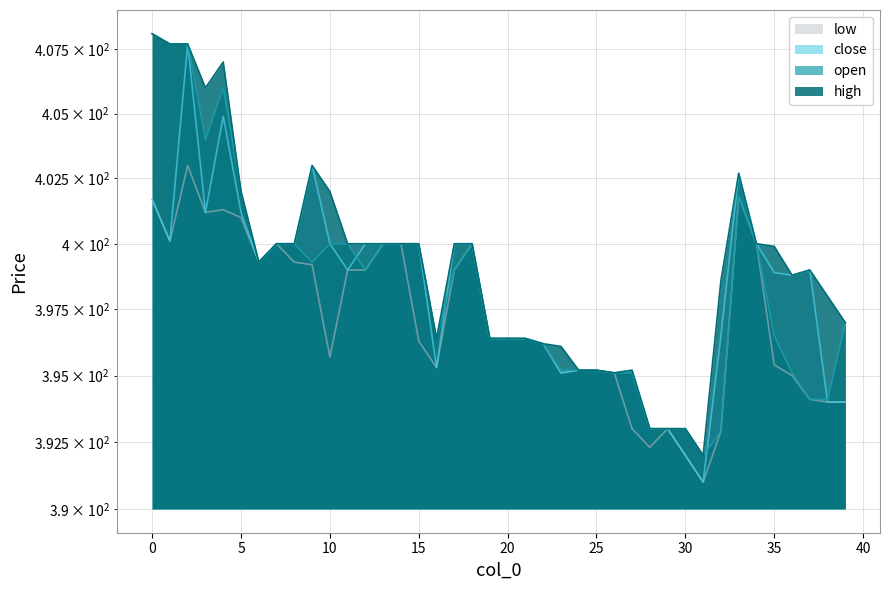

Reading left to right, list all the values displayed in this chart.

high: 0=408.1	1=407.7	2=407.7	3=406.0	4=407.0	5=402.0	6=399.3	7=400.0	8=400.0	9=403.0	10=402.0	11=400.0	12=400.0	13=400.0	14=400.0	15=400.0	16=396.4	17=400.0	18=400.0	19=396.4	20=396.4	21=396.4	22=396.2	23=396.1	24=395.2	25=395.2	26=395.1	27=395.2	28=393.0	29=393.0	30=393.0	31=392.0	32=398.6	33=402.7	34=400.0	35=399.9	36=398.8	37=399.0	38=398.0	39=397.0
open: 0=408.1	1=407.7	2=407.7	3=404.0	4=406.0	5=402.0	6=399.3	7=400.0	8=400.0	9=399.3	10=400.0	11=400.0	12=399.0	13=400.0	14=400.0	15=400.0	16=396.4	17=399.0	18=400.0	19=396.4	20=396.4	21=396.4	22=396.2	23=395.2	24=395.2	25=395.2	26=395.1	27=395.1	28=393.0	29=393.0	30=393.0	31=392.0	32=392.9	33=401.8	34=400.0	35=396.5	36=395.1	37=394.1	38=394.1	39=397.0
close: 0=401.7	1=400.1	2=407.7	3=401.2	4=404.9	5=401.2	6=399.3	7=400.0	8=400.0	9=403.0	10=400.0	11=399.0	12=400.0	13=400.0	14=400.0	15=400.0	16=395.3	17=400.0	18=400.0	19=396.4	20=396.4	21=396.4	22=396.2	23=395.1	24=395.2	25=395.2	26=395.1	27=395.2	28=393.0	29=393.0	30=392.0	31=391.0	32=396.5	33=402.7	34=400.0	35=398.9	36=398.8	37=399.0	38=394.0	39=394.0
low: 0=401.7	1=400.1	2=403.0	3=401.2	4=401.3	5=401.0	6=399.3	7=400.0	8=399.3	9=399.2	10=395.7	11=399.0	12=399.0	13=400.0	14=400.0	15=396.3	16=395.3	17=399.0	18=400.0	19=396.4	20=396.4	21=396.4	22=396.2	23=395.1	24=395.2	25=395.2	26=395.1	27=393.0	28=392.3	29=393.0	30=392.0	31=391.0	32=392.9	33=401.8	34=400.0	35=395.4	36=395.0	37=394.1	38=394.0	39=394.0